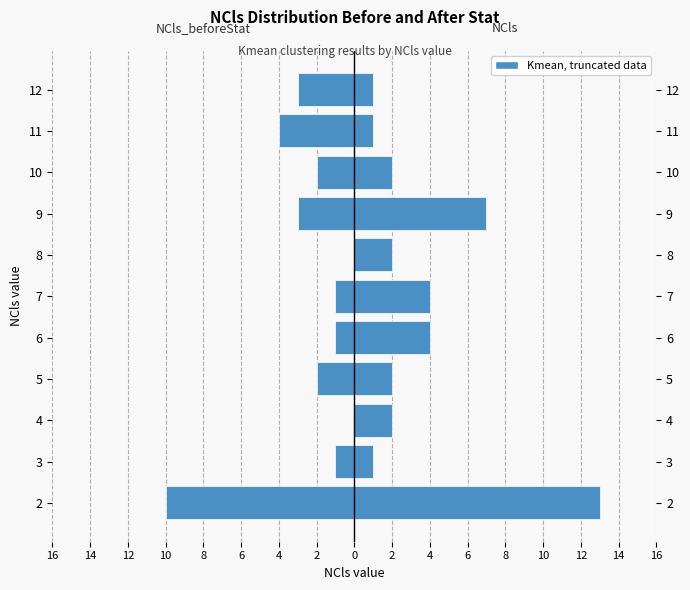

What is the value of the NCls bar at the 10th from the left?

1